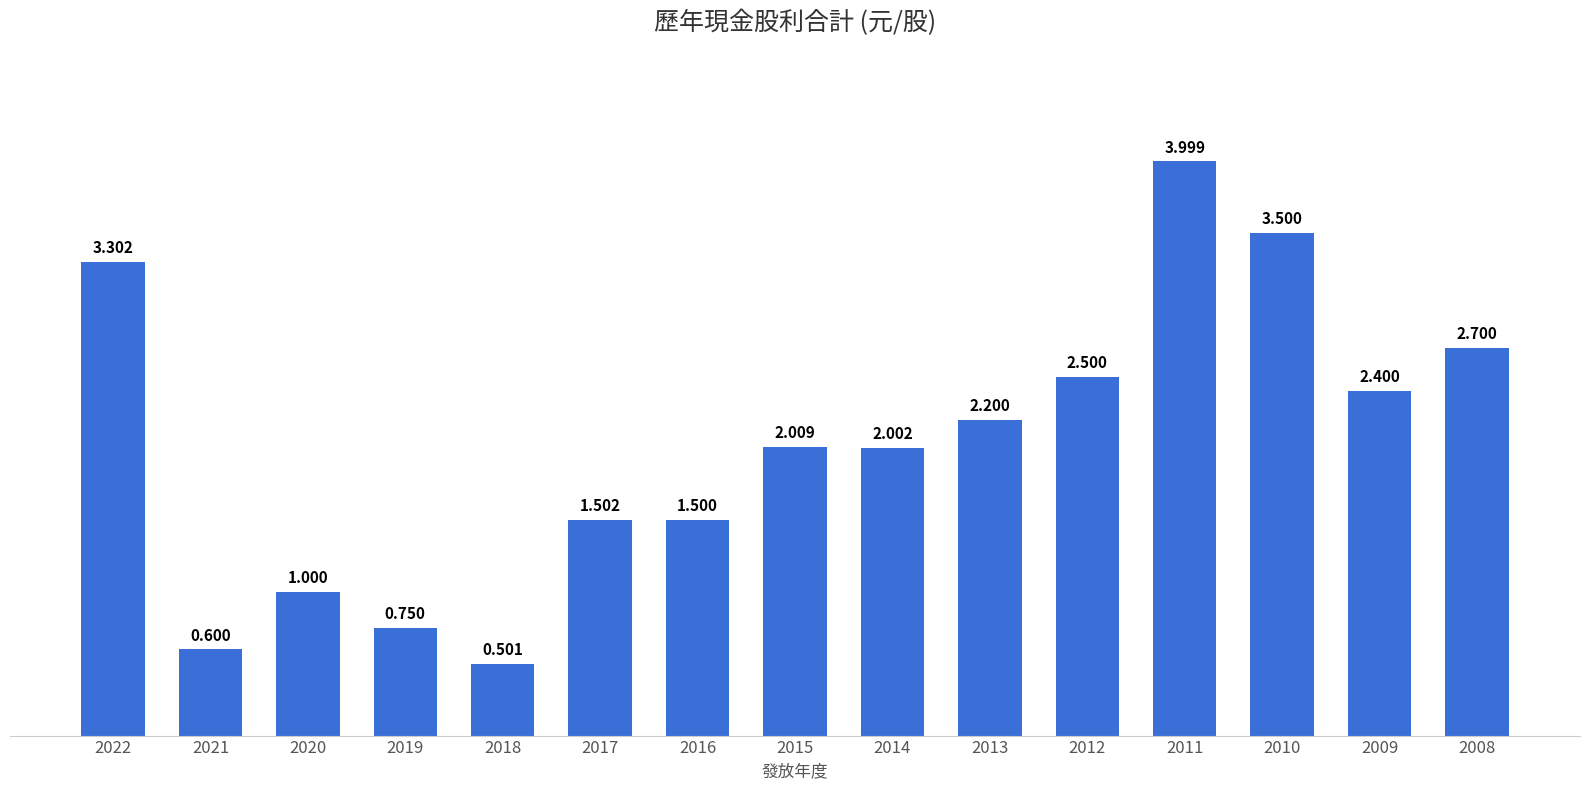

Which label corresponds to the largest value in the chart?

2011